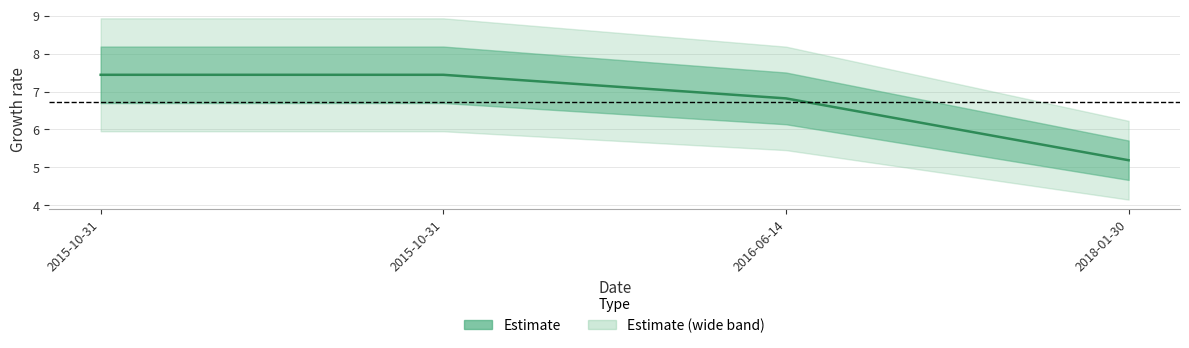

What is the label of the 1st point from the left?

2015-10-31